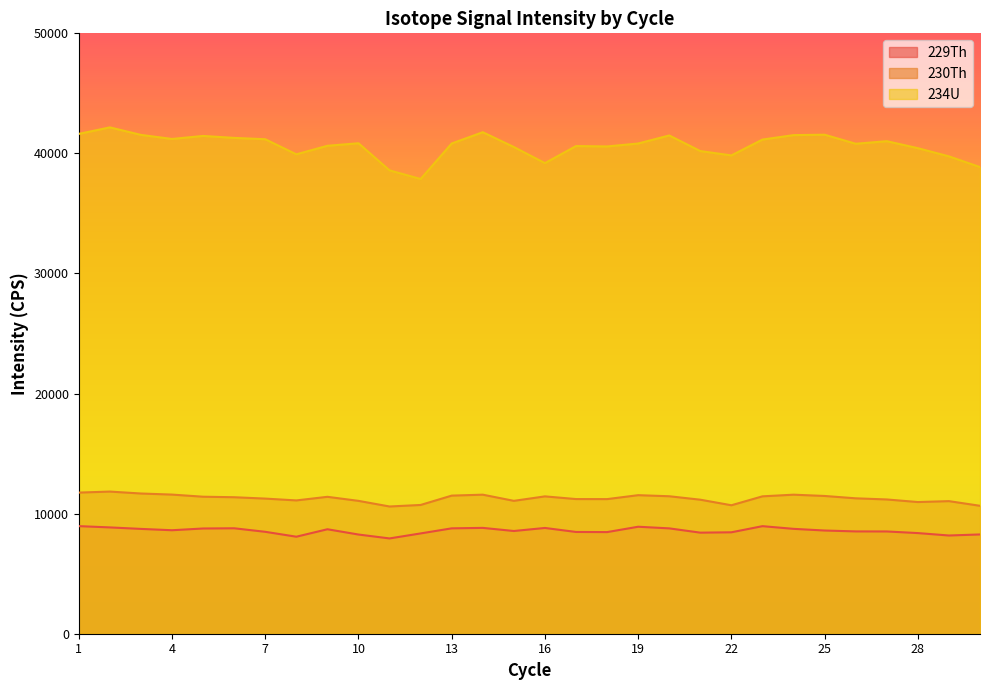

True or false: 230Th and 234U cross at least once.

False